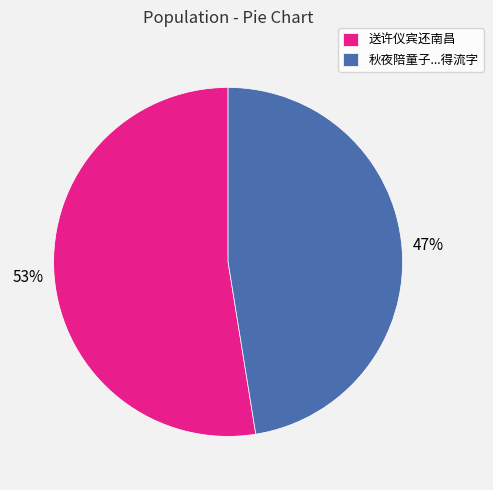

Rank the categories by value from highest to lowest.

送许仪宾还南昌, 秋夜陪童子...得流字